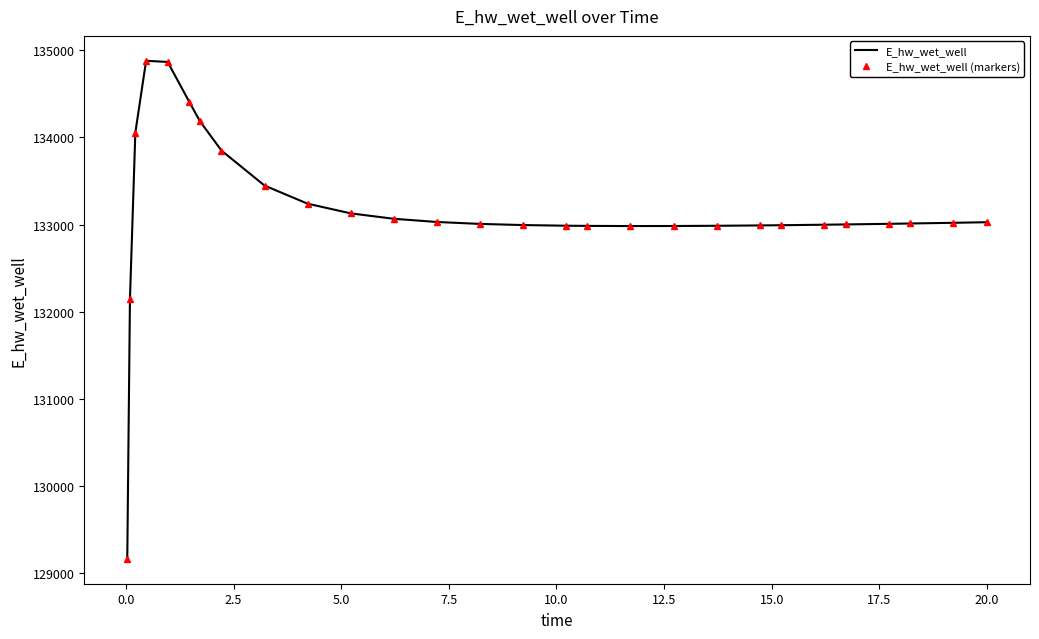

True or false: E_hw_wet_well (markers) and E_hw_wet_well intersect in this chart.

False